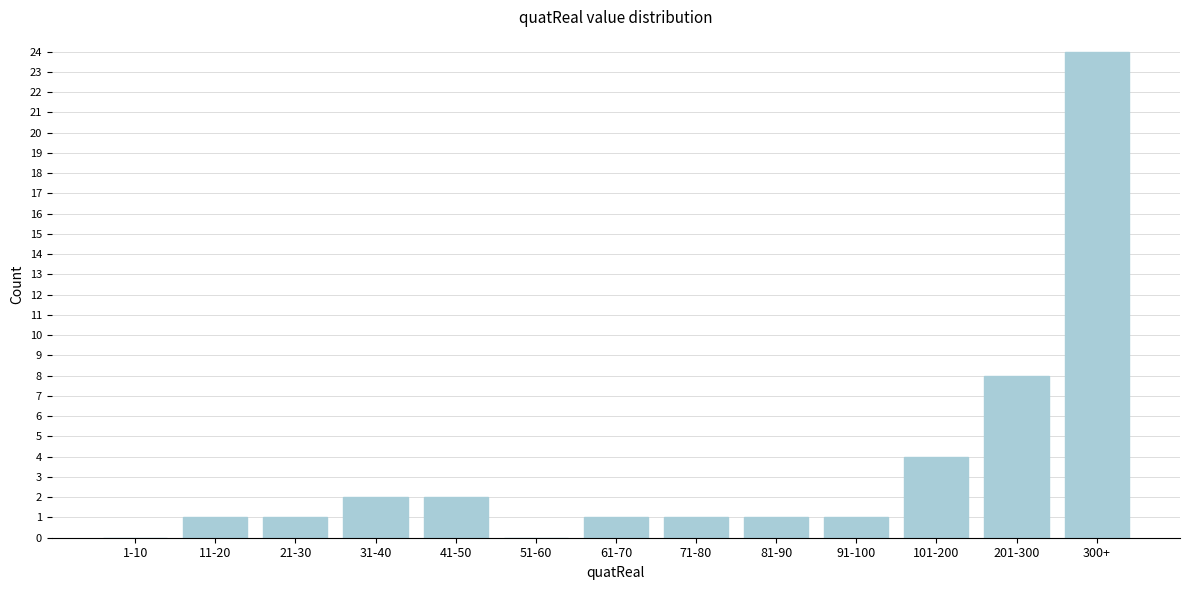

Reading left to right, what are all the values shown in this chart?

1-10=0	11-20=1	21-30=1	31-40=2	41-50=2	51-60=0	61-70=1	71-80=1	81-90=1	91-100=1	101-200=4	201-300=8	300+=24